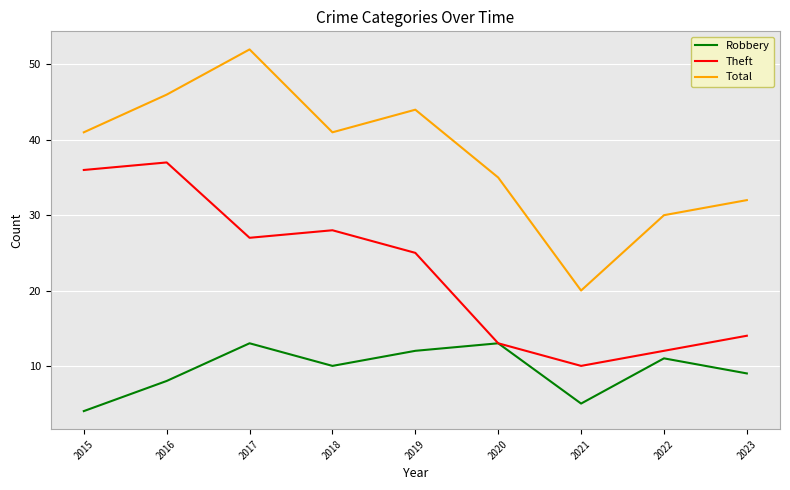

True or false: Total and Robbery intersect in this chart.

False